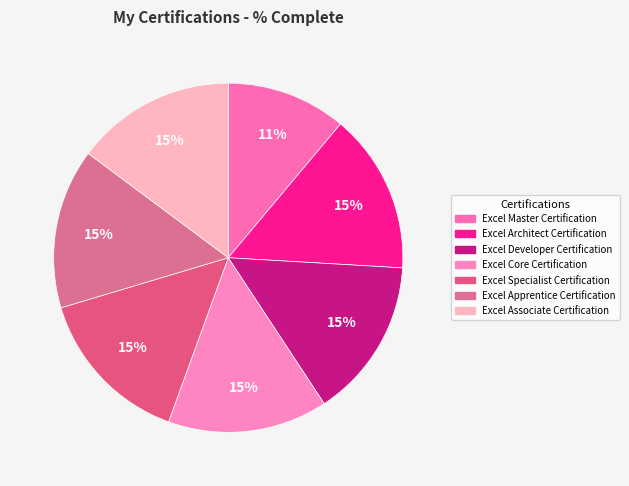

The Excel Master Certification slice represents 22% of the pie. True or false?

False